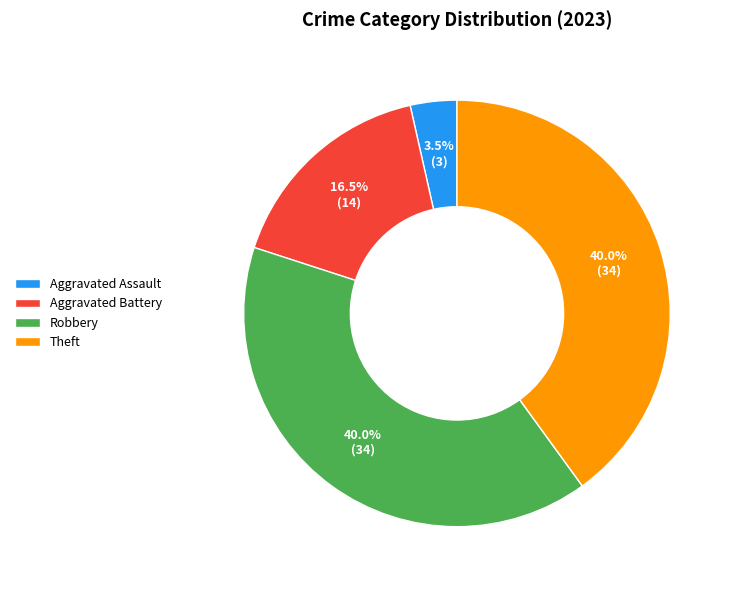

Which category has the smallest portion of the pie?

Aggravated Assault